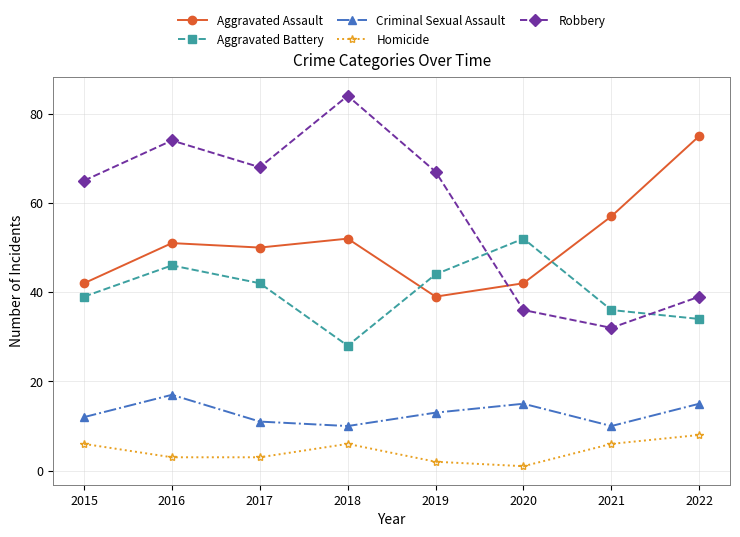

Is the value of Aggravated Assault at 2020 greater than the value of Aggravated Battery at 2020?

No